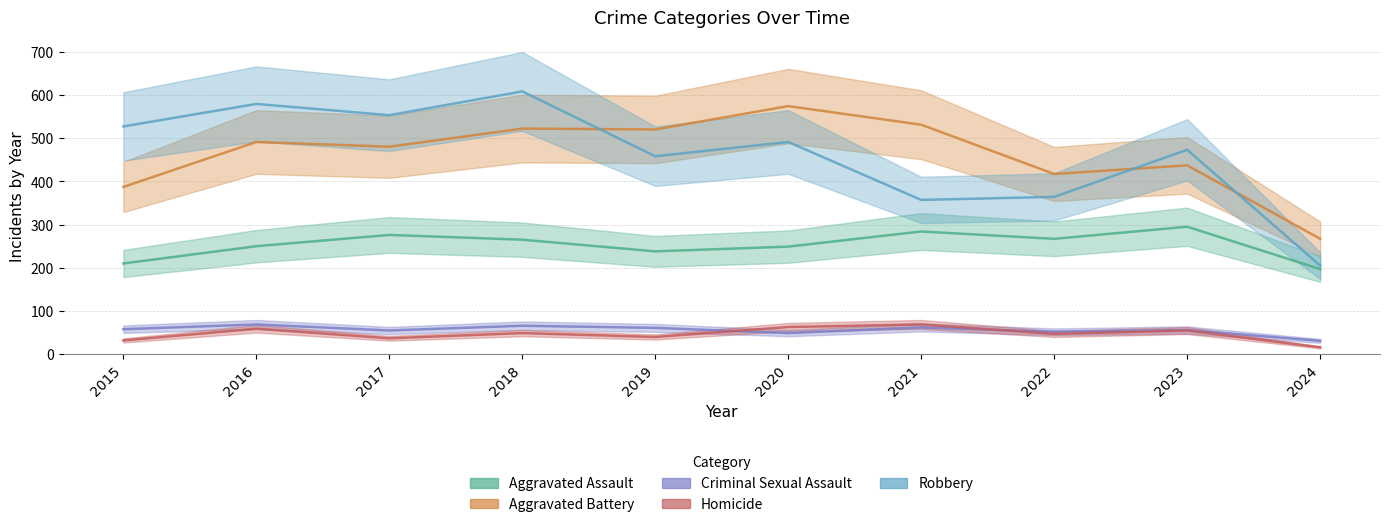

What is the value of the Robbery point at the 6th from the left?

491